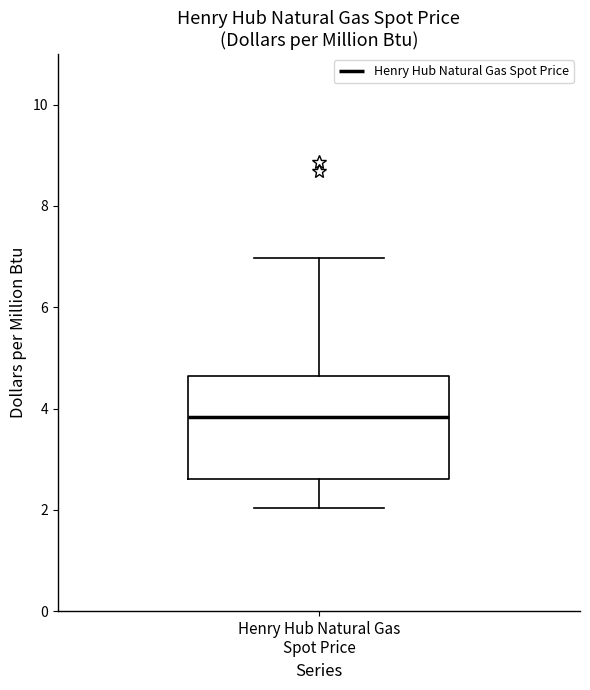

Transcribe this box plot: give where the median line is, the range the box spans, and where the two whiskers end, as read against the y-axis. The values are not printed on the chart, so give them approximately, as read against the axis.

median 3.8, box 2.6 to 4.6, whiskers 2.0 to 7.0